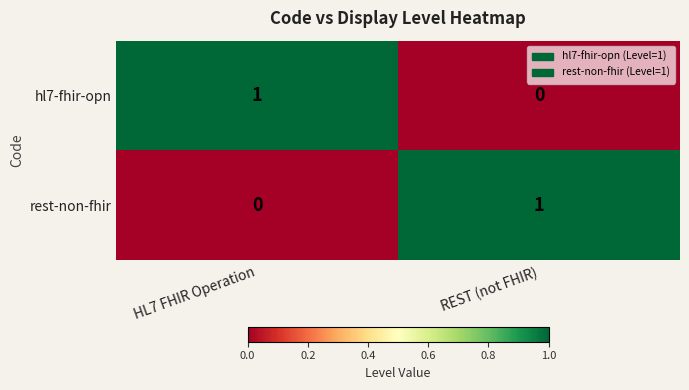

Where is hl7-fhir-opn nearest to the value 0?

REST (not FHIR)